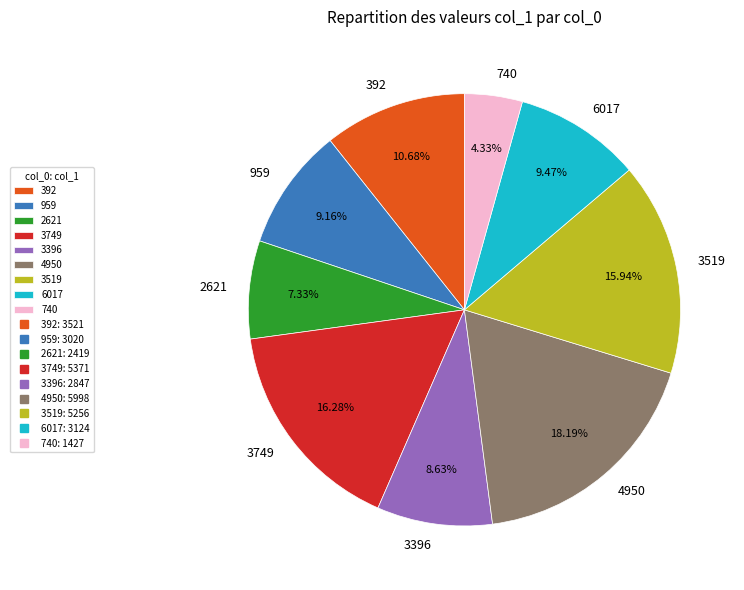

Between 6017 and 2621, which is larger?

6017